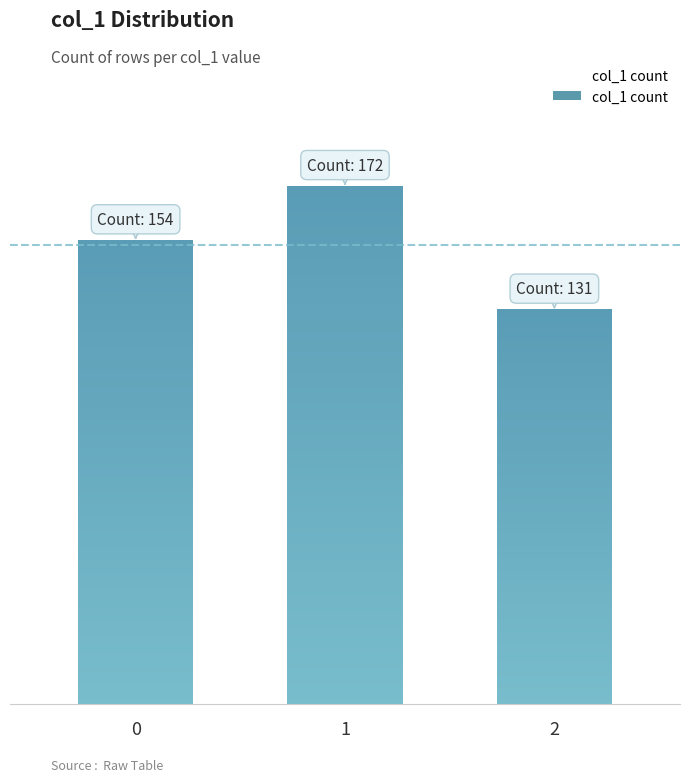

Are the bars horizontal?

No